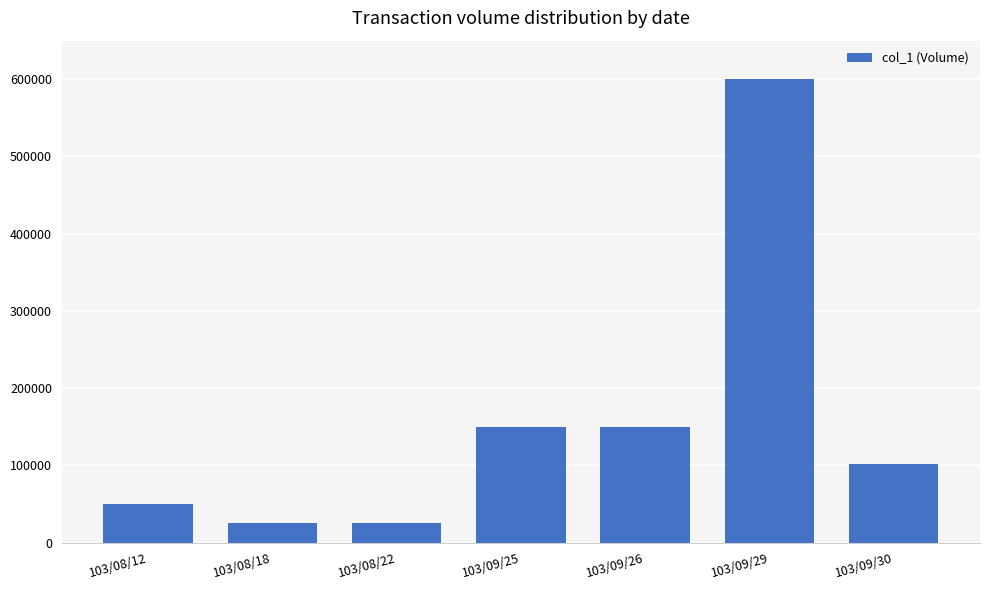

What position from the left is 103/08/18?

2